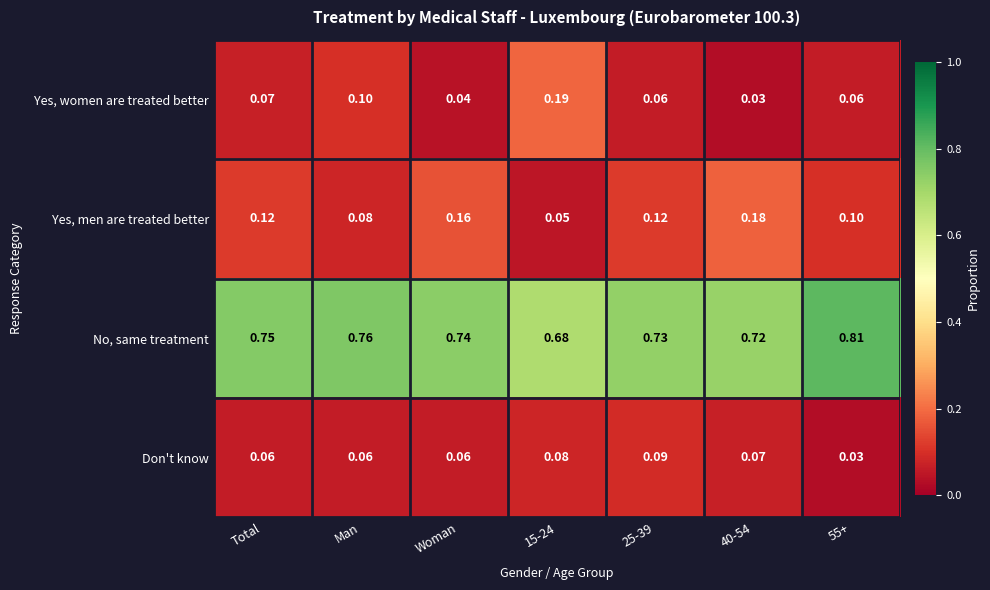

Which series has the widest spread of values?

Yes, women are treated better